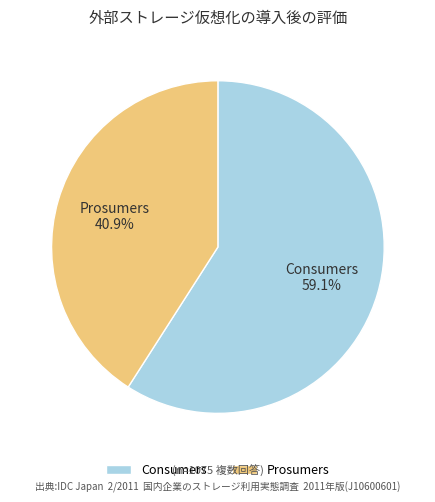

To the nearest percent, what is the difference between the Consumers and Prosumers slice percentages?

18%